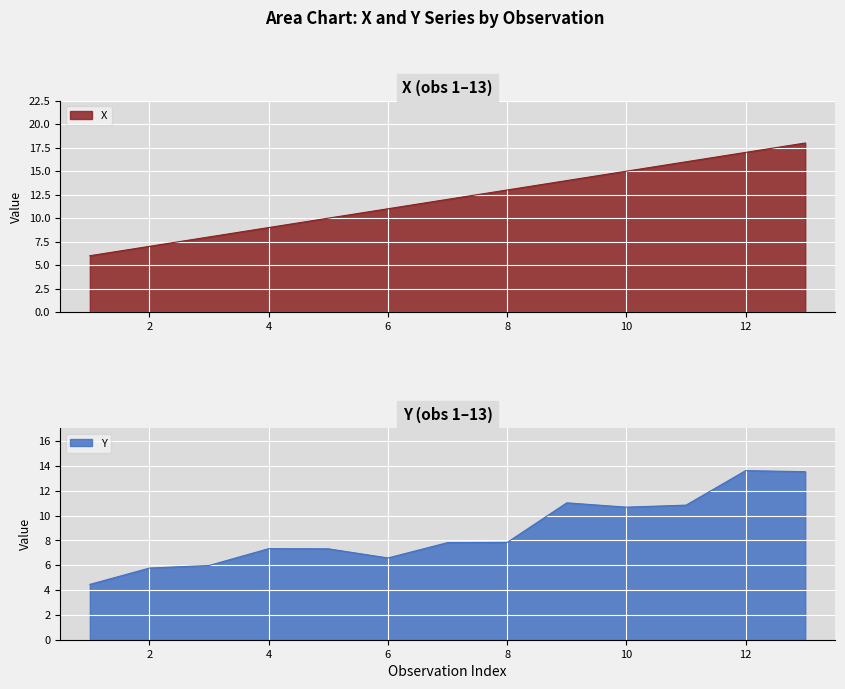

What is the value of the Y point at the 8th from the left?

7.8